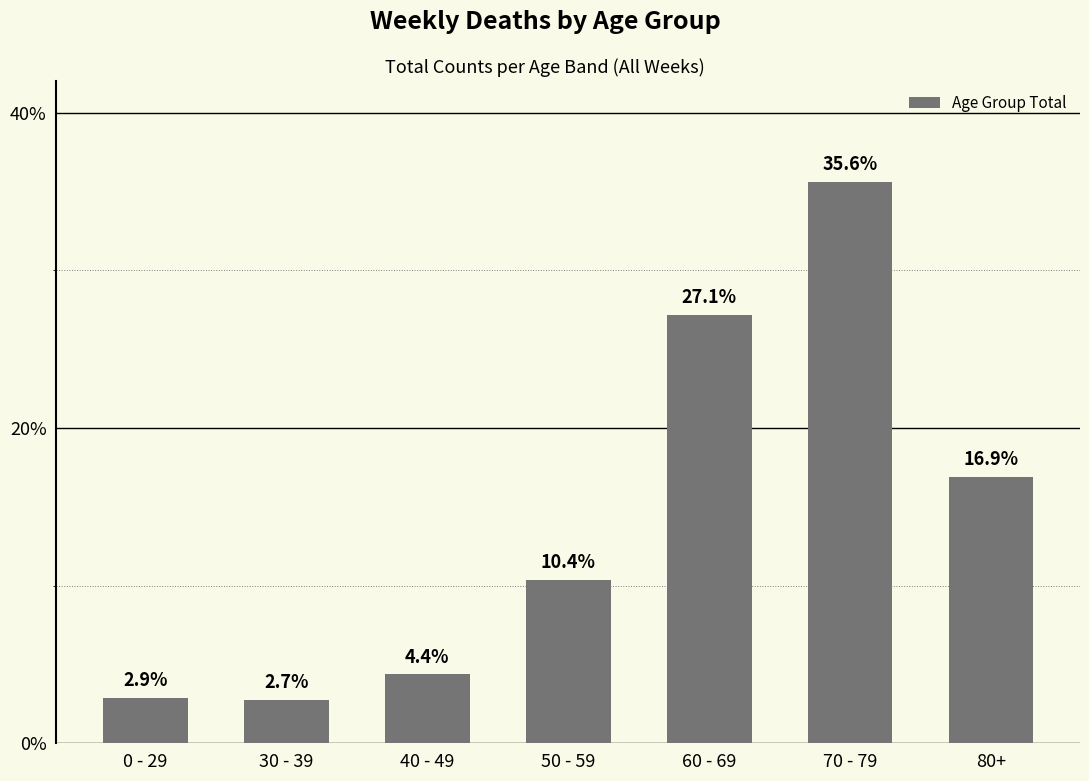

What is the difference between the second highest and minimum values?

24.4